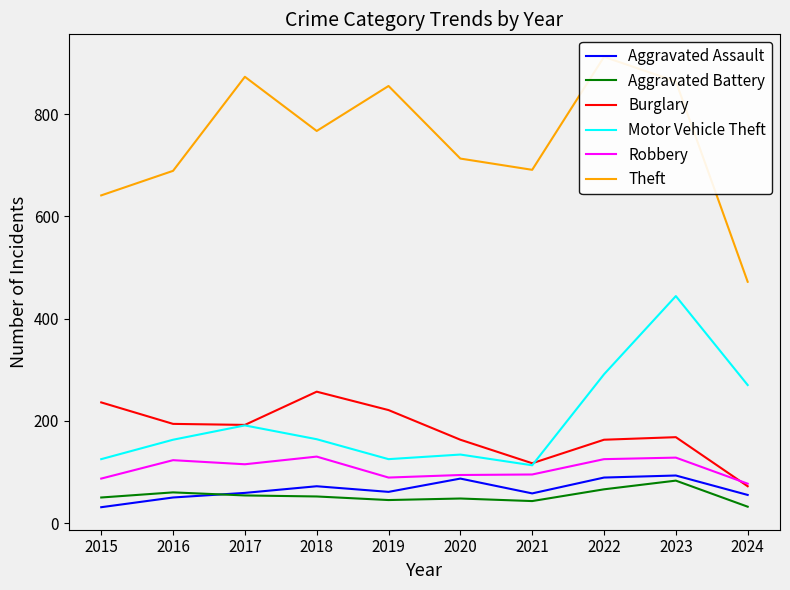

What is the maximum value shown in the chart?

912